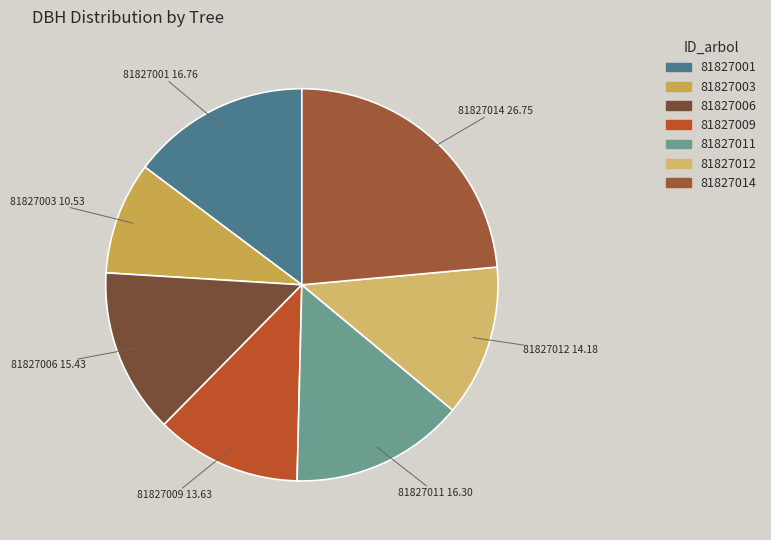

Which category has the smallest portion of the pie?

81827003